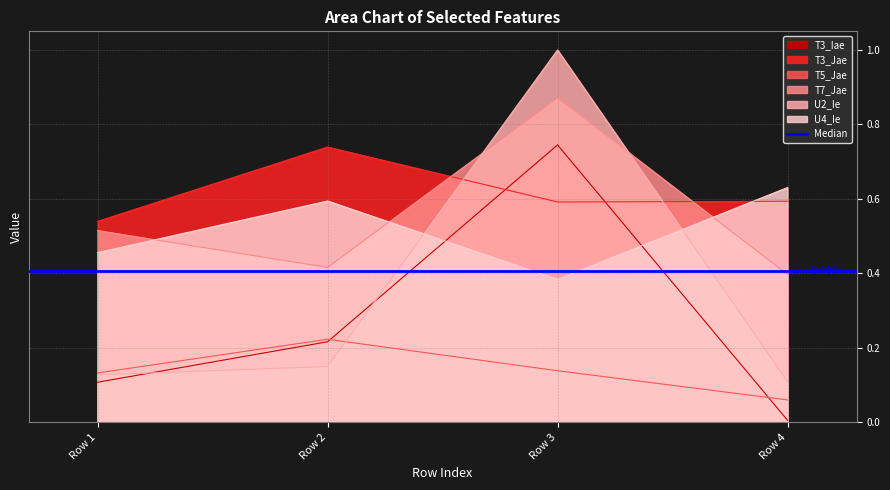

What is the total value across all series at Row 1?

1.9